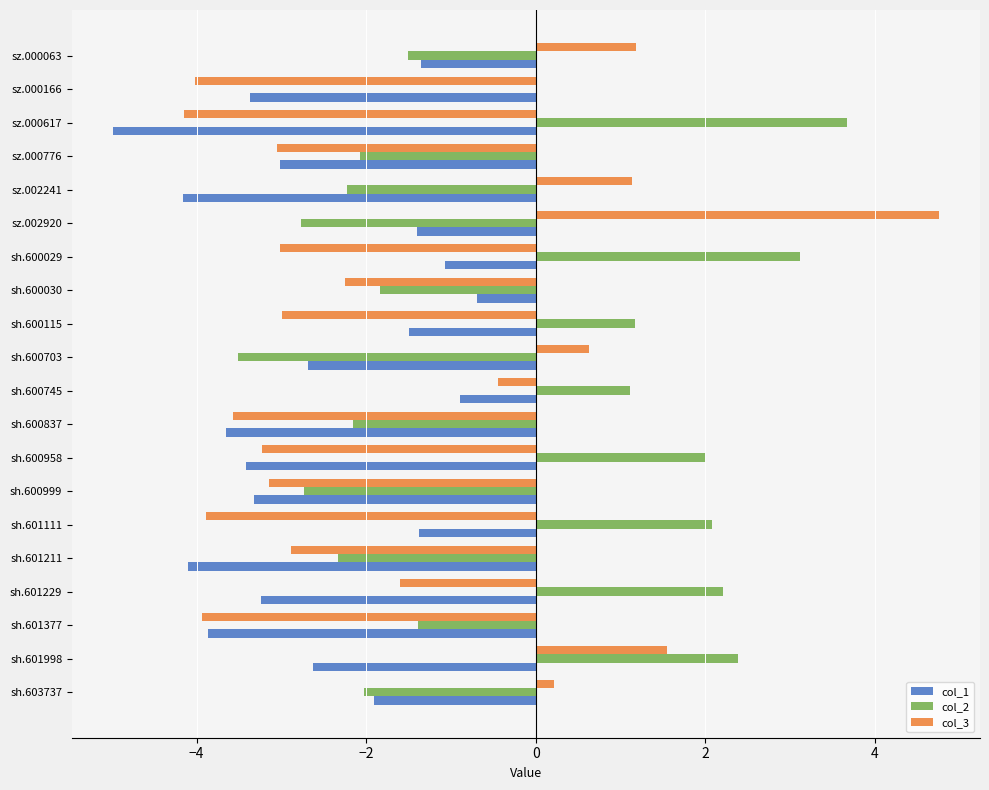

Which series changed the most between sh.600999 and sz.000166?

col_2